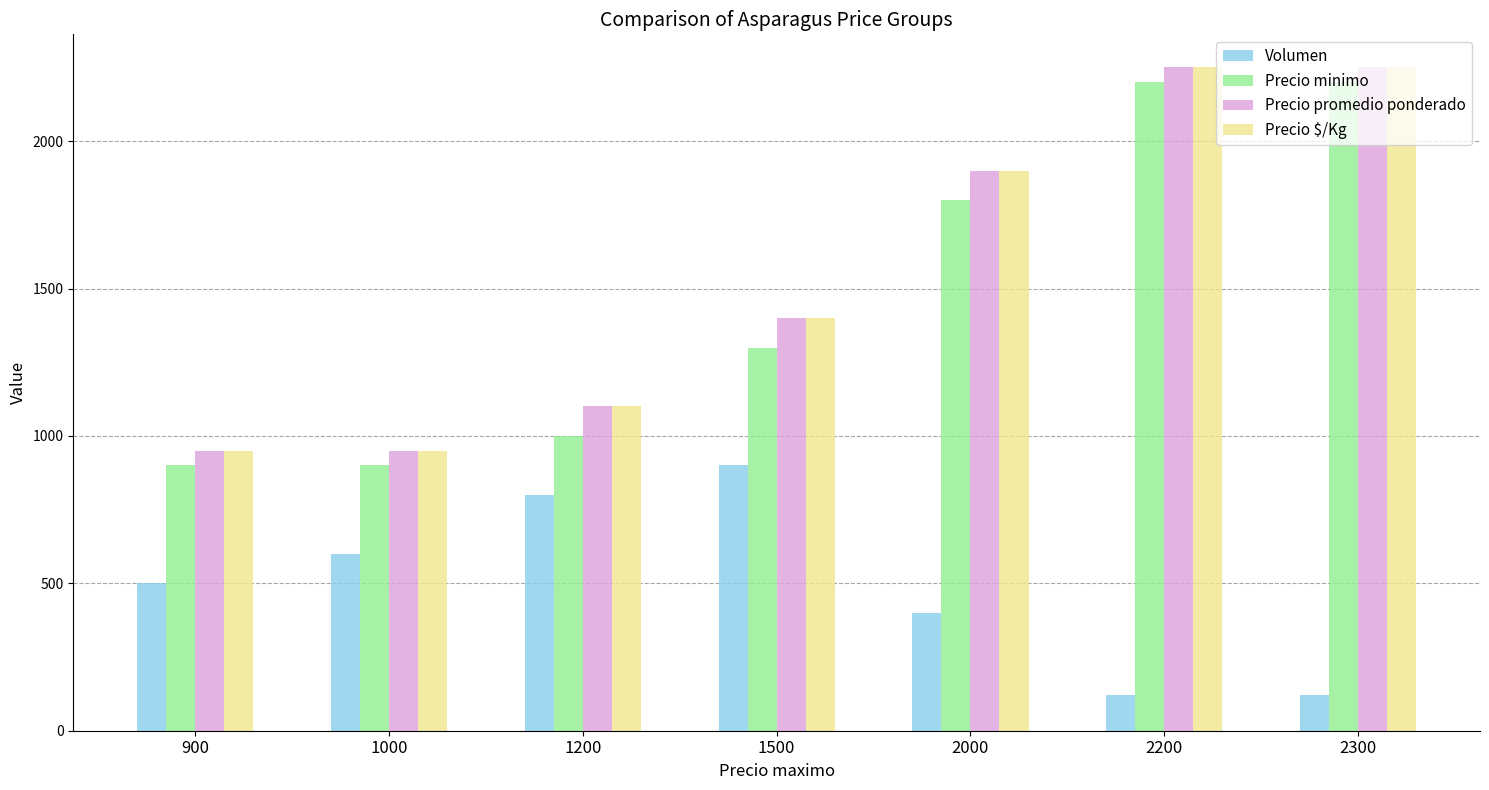

Between 1200 and 2200, which series saw the biggest shift?

Precio minimo